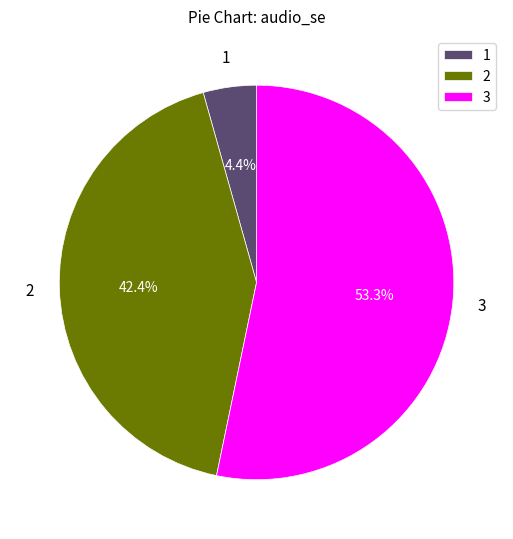

How many slices are in this pie chart?

3